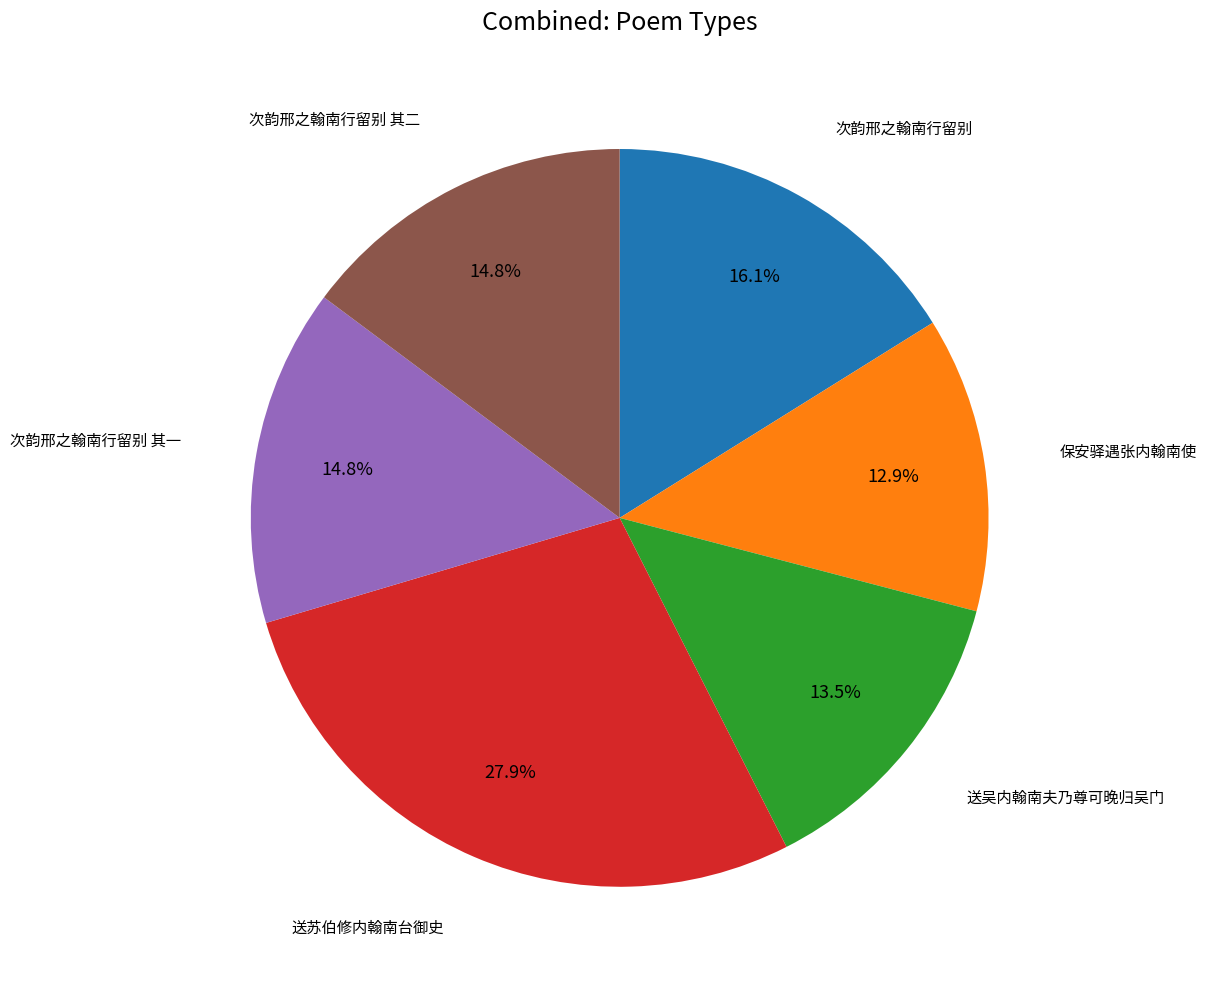

Is there a majority slice in this chart?

No